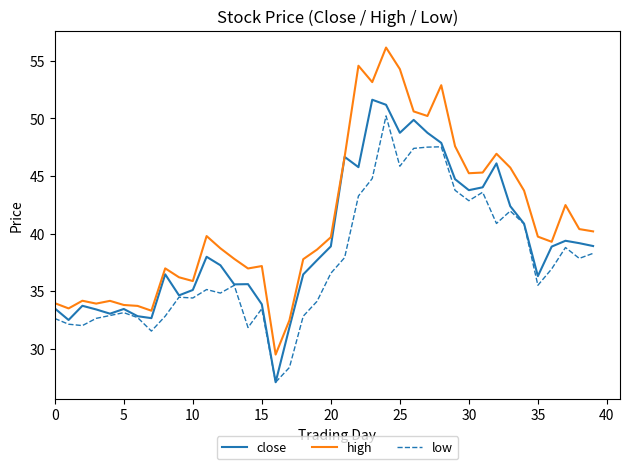

Which series has the largest total across all categories?

high